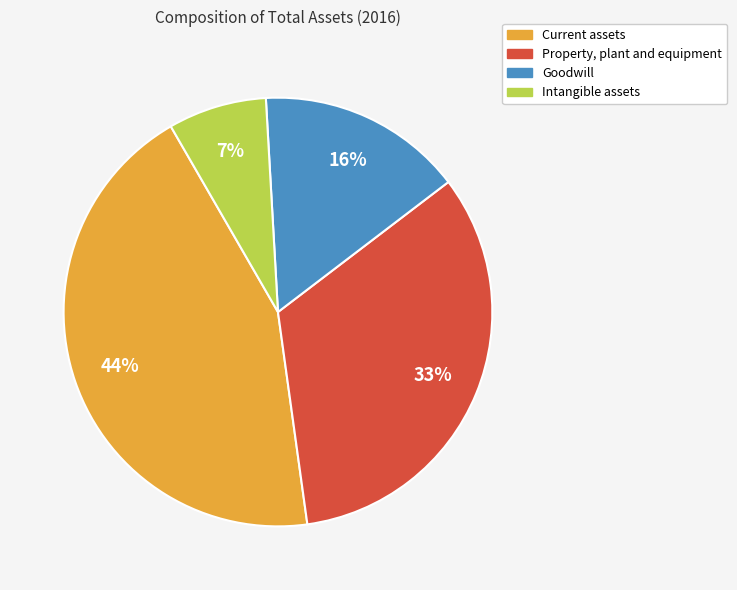

True or false: Current assets accounts for 37% of the total.

False